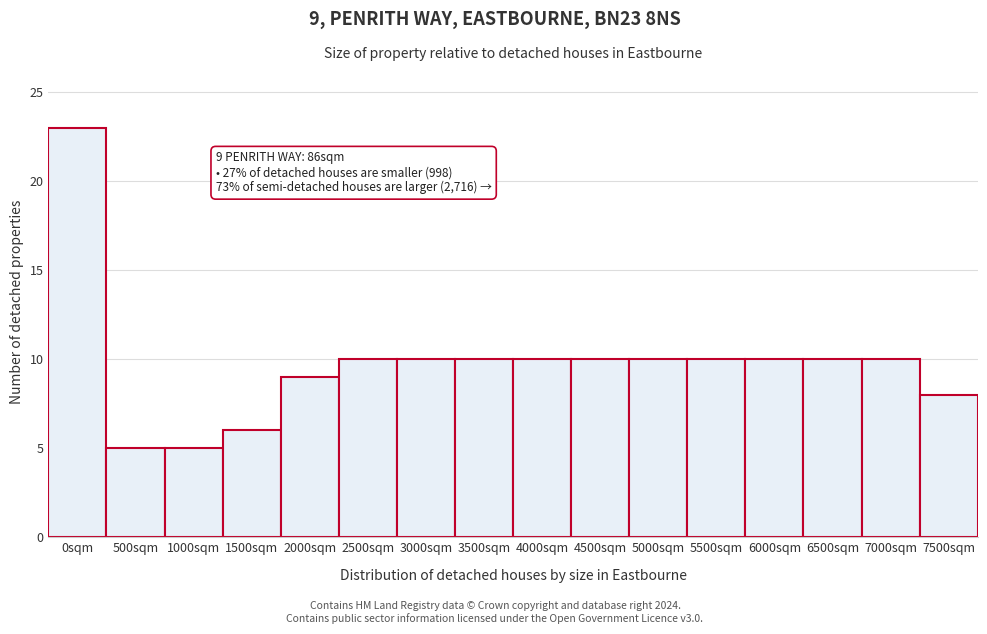

Reading right to left, extract all data points from this chart.

8	10	10	10	10	10	10	10	10	10	10	9	6	5	5	23